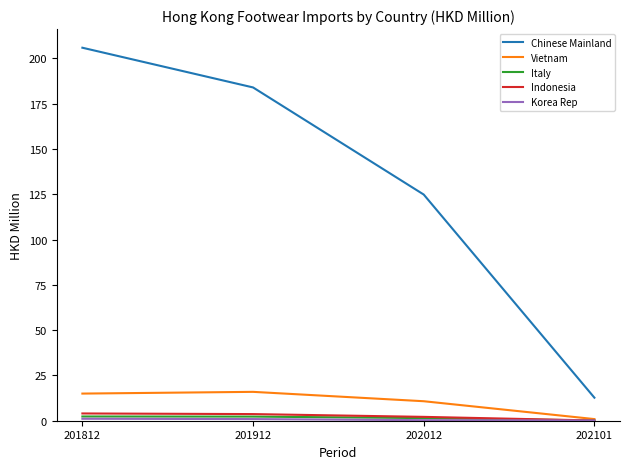

Is it true that Vietnam equals 2.8 at 202012?

False